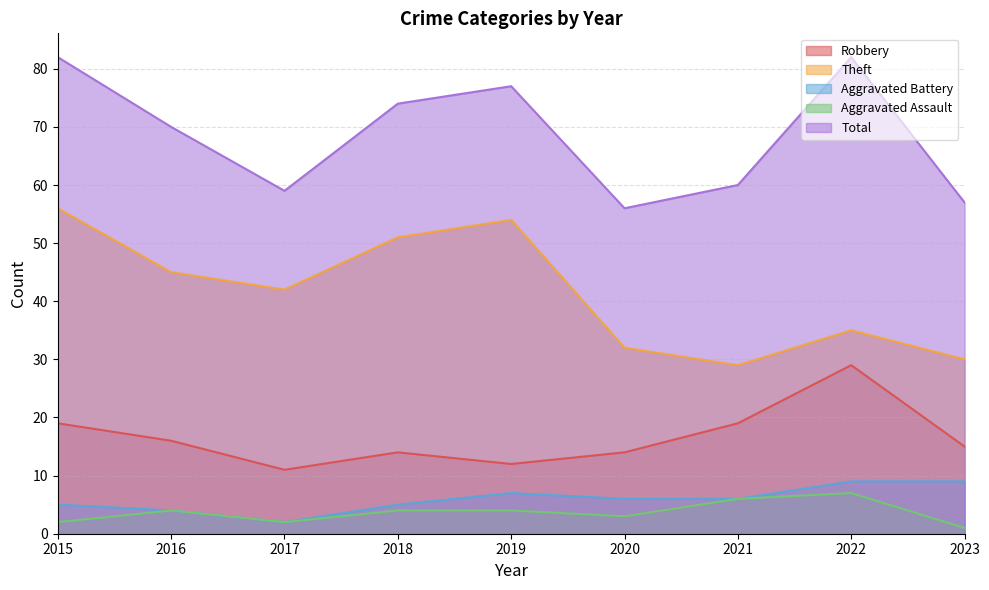

What value does the Robbery series have at 2023?

15